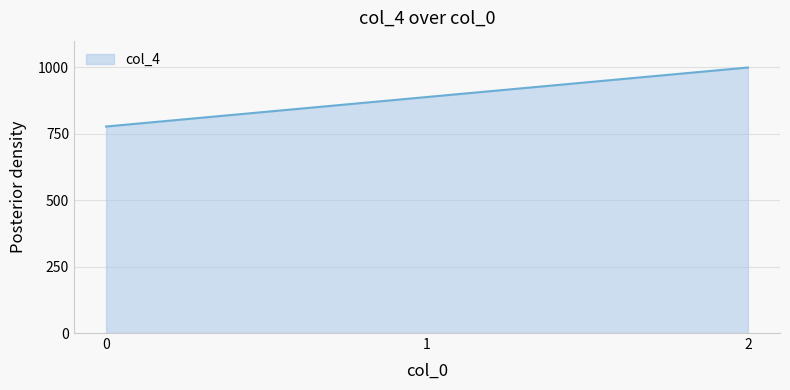

What is the maximum value shown in the chart?

999.0